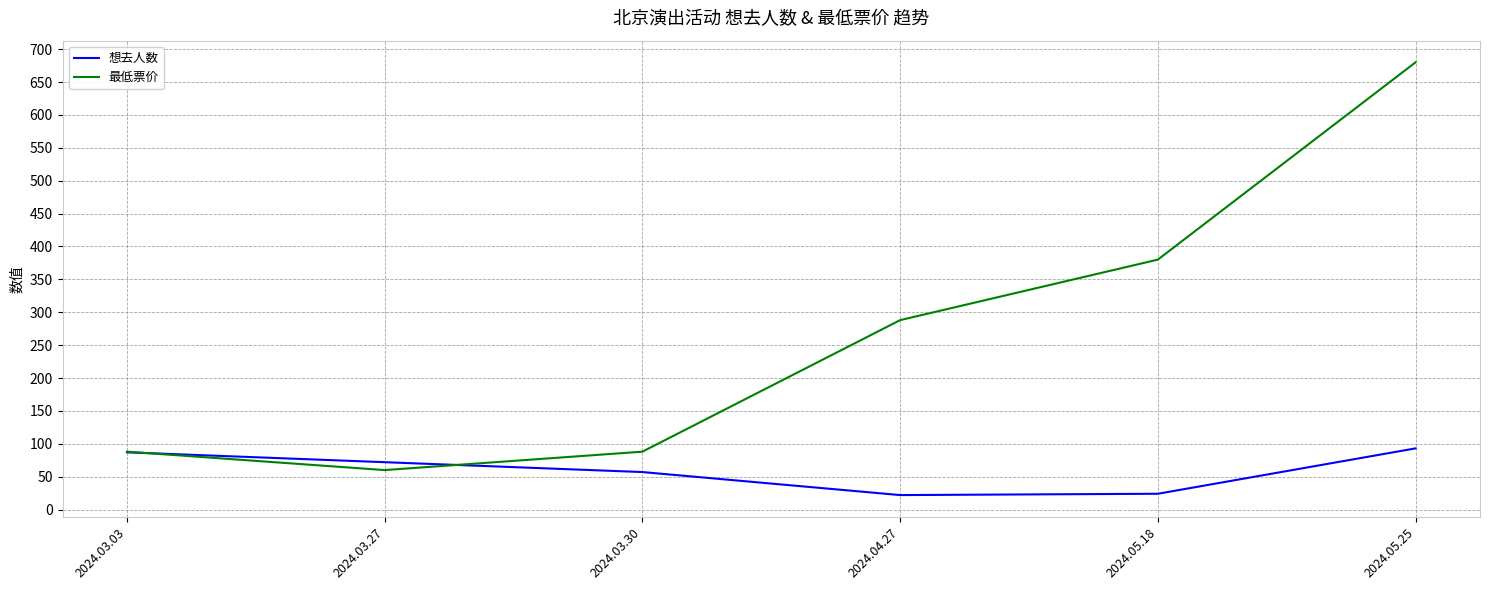

Rank the series by their maximum value, from highest to lowest.

最低票价, 想去人数